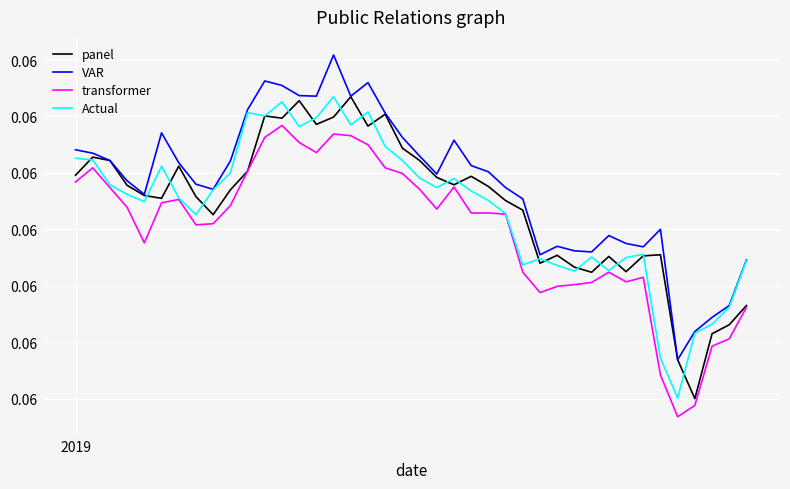

Is this an area chart (filled region under the line)?

No